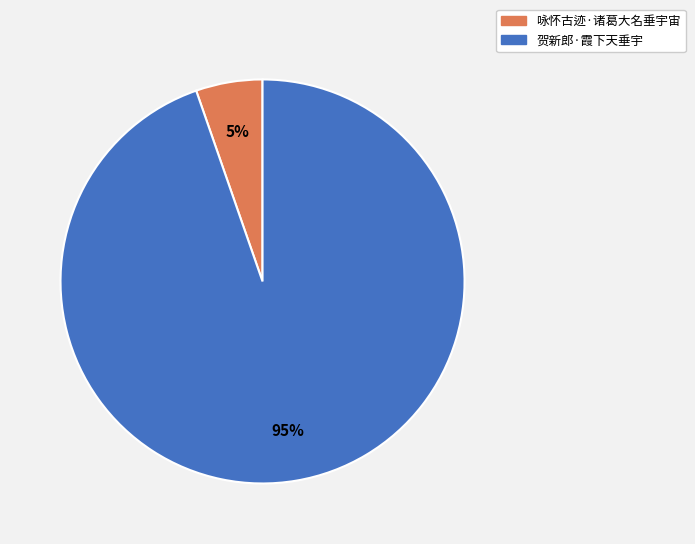

Which category has the biggest portion of the pie?

贺新郎·霞下天垂宇